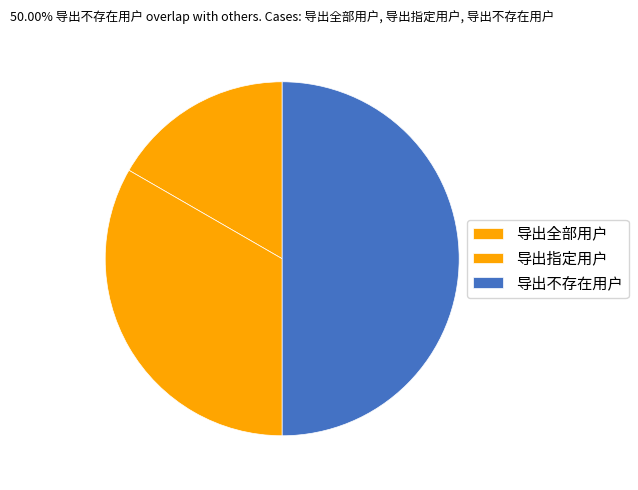

Count the number of slices in the pie.

3